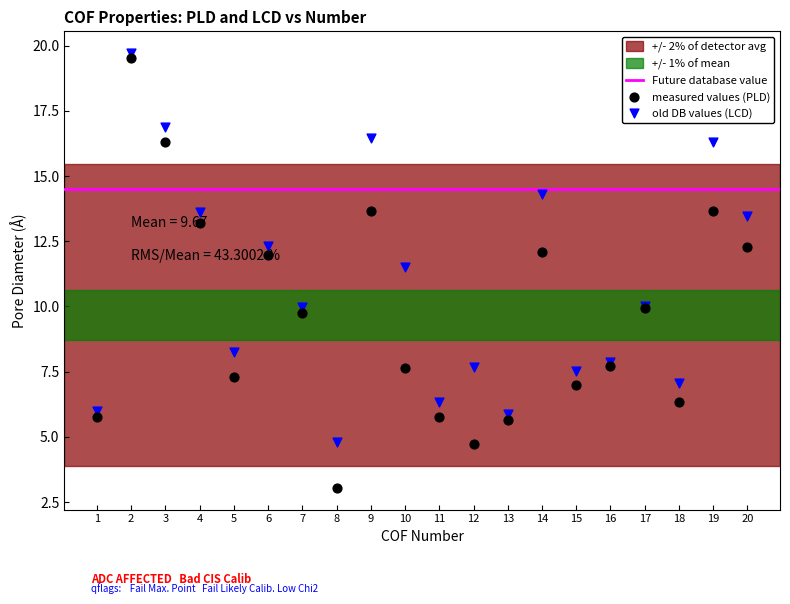

Which series reaches the maximum Y coordinate?

old DB values (LCD)